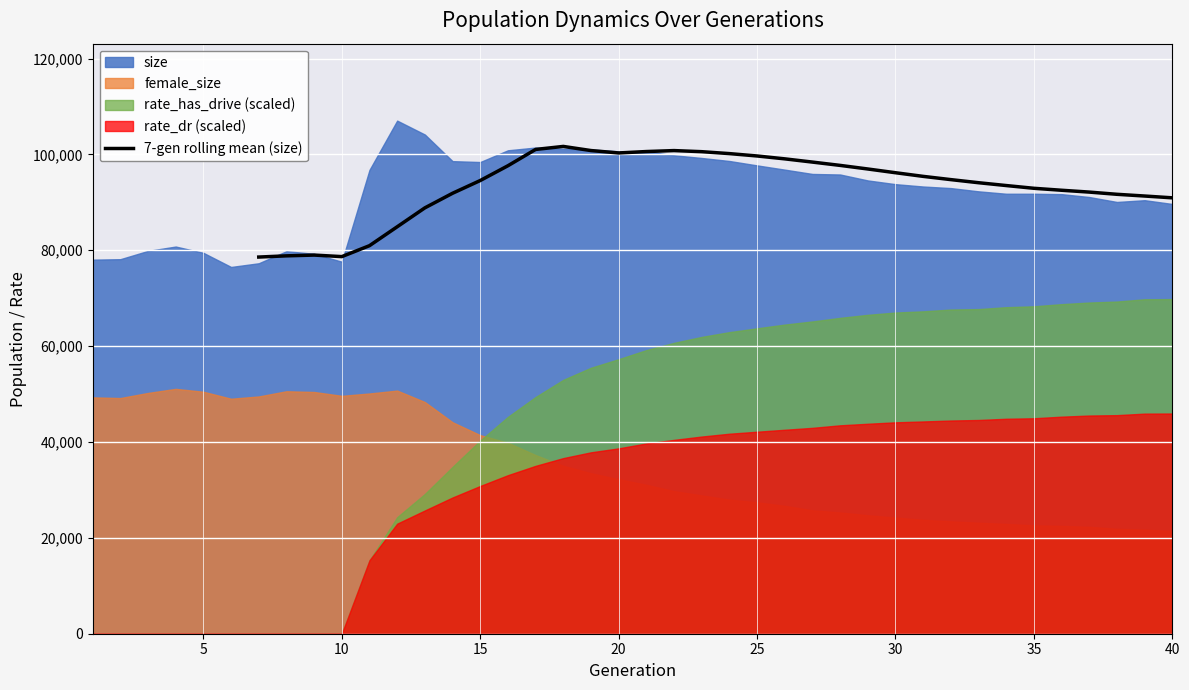

How many points are lower than both their immediate neighbors (excluding endpoints)?

2